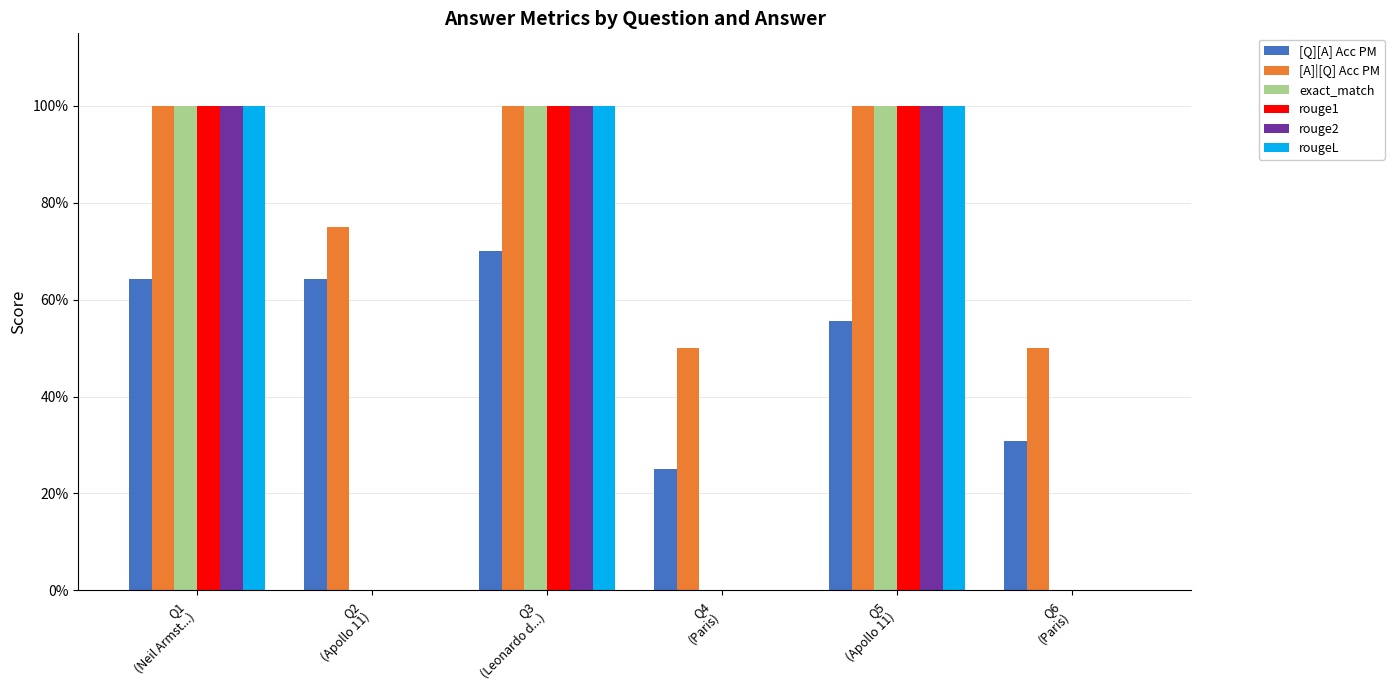

Is it true that [Q][A] Acc PM equals 0.6 at Q2
(Apollo 11)?

True